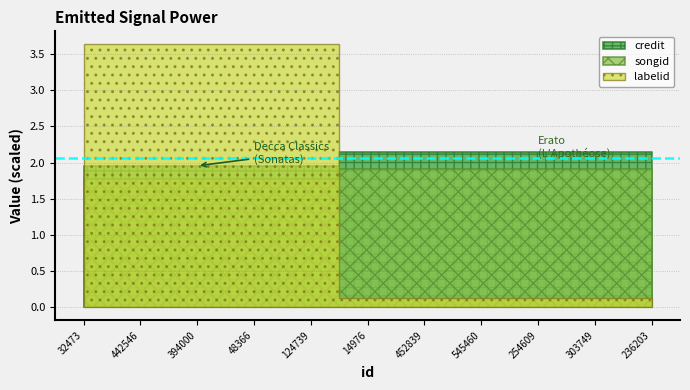

What is the label of the 11th point from the left?

236203